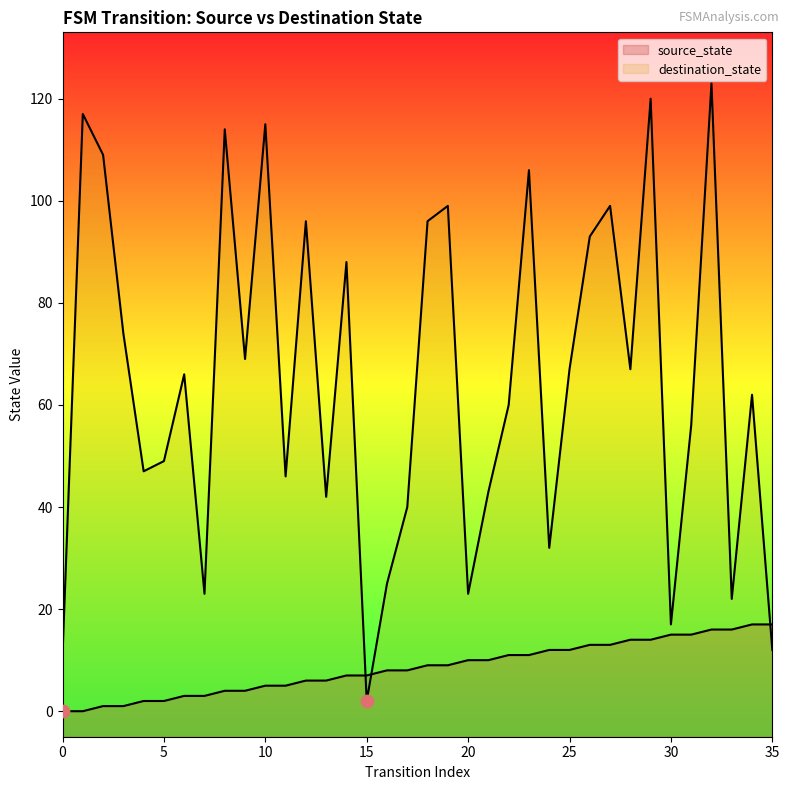

Which series contains the highest Y value?

destination_state